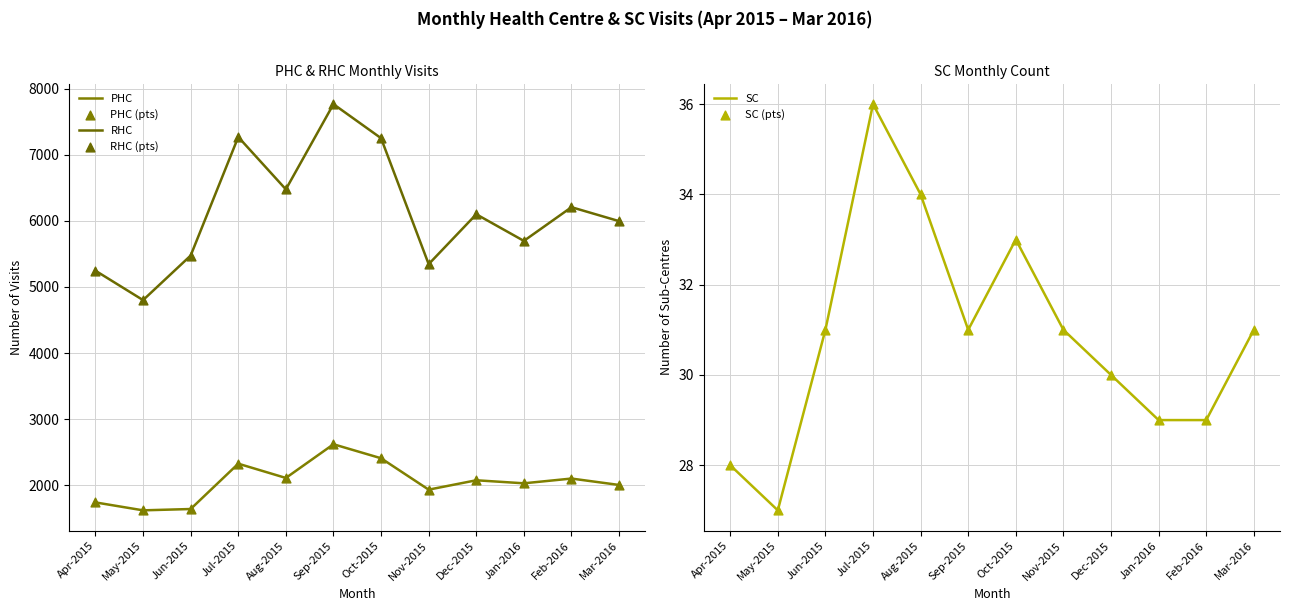

At which category is the sum across all series the highest?

Sep-2015